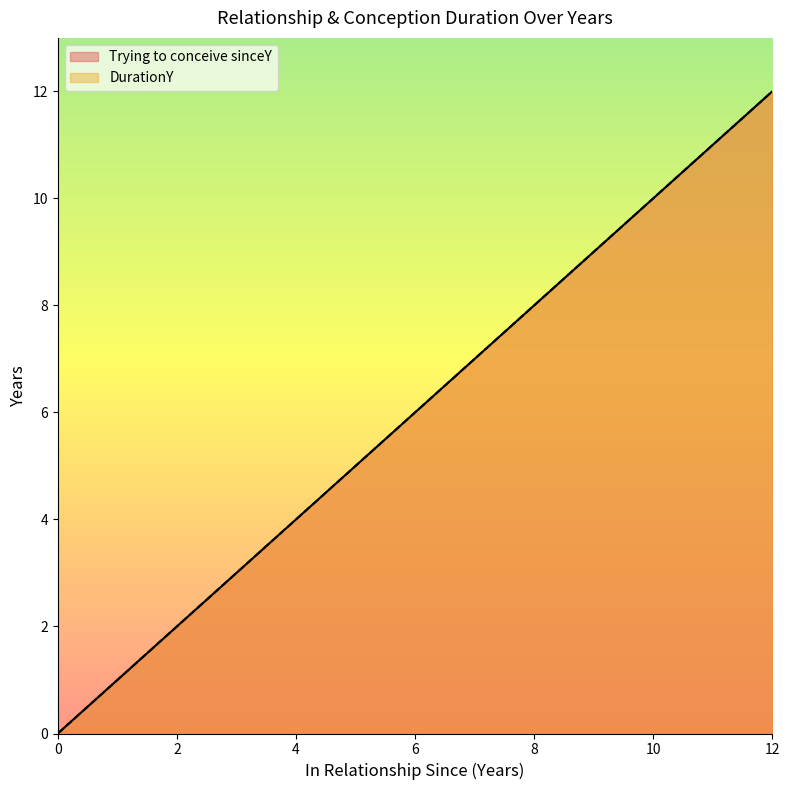

The DurationY series shows 3 at 3. True or false?

True